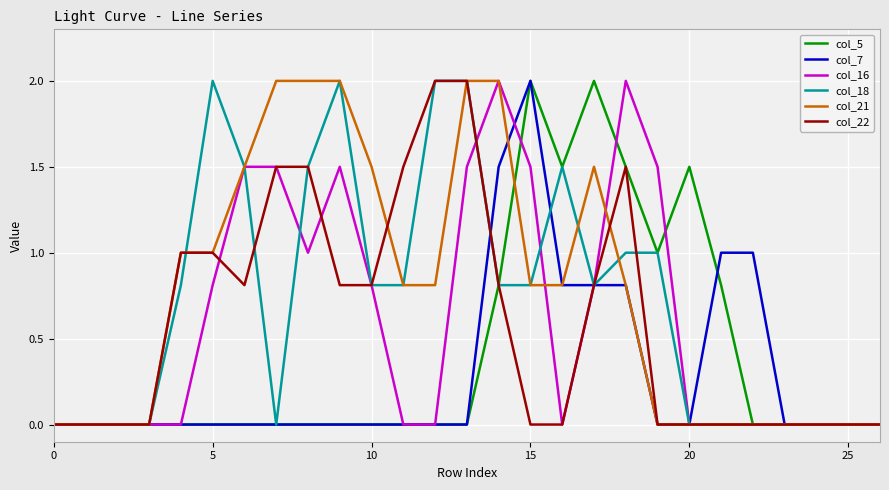

What is the maximum value for col_5?

2.0